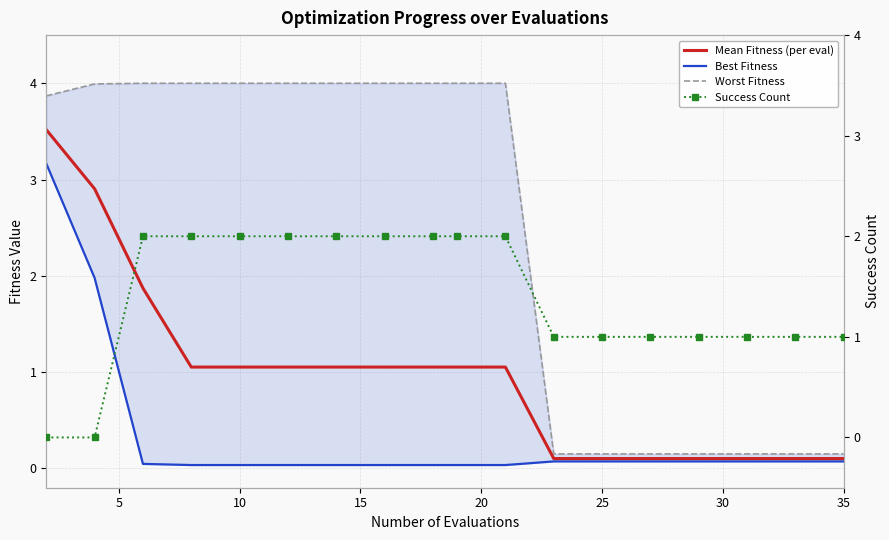

What is the maximum value for Success Count?

2.0